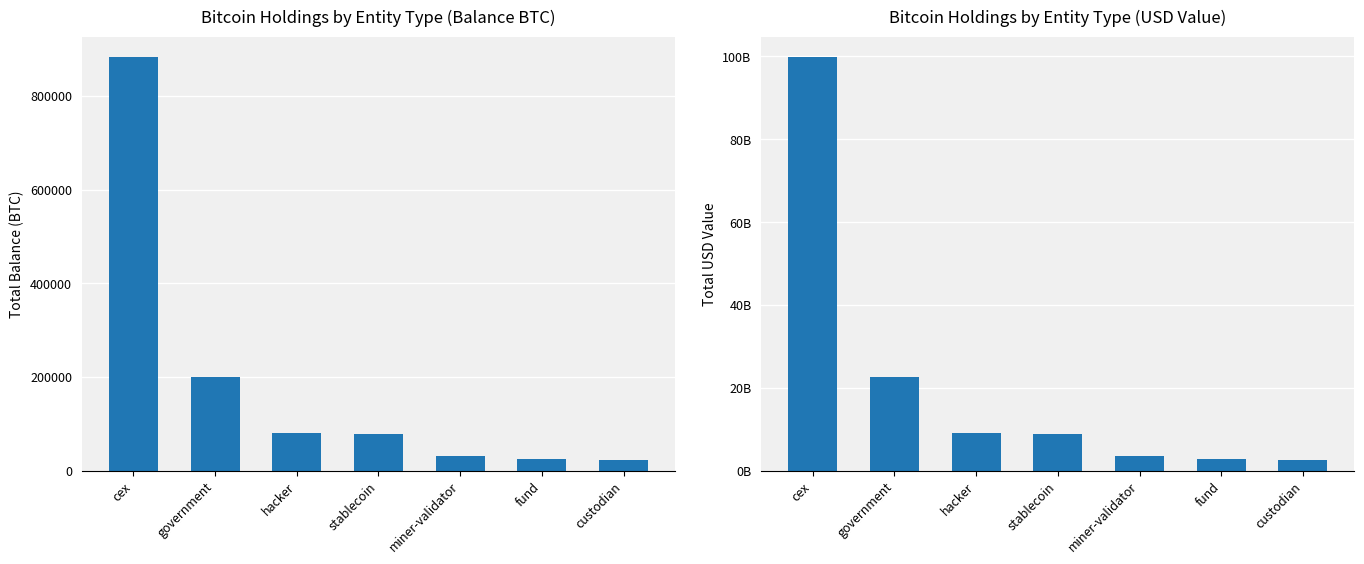

The Balance (BTC) series shows 31643.4 at miner-validator. True or false?

True